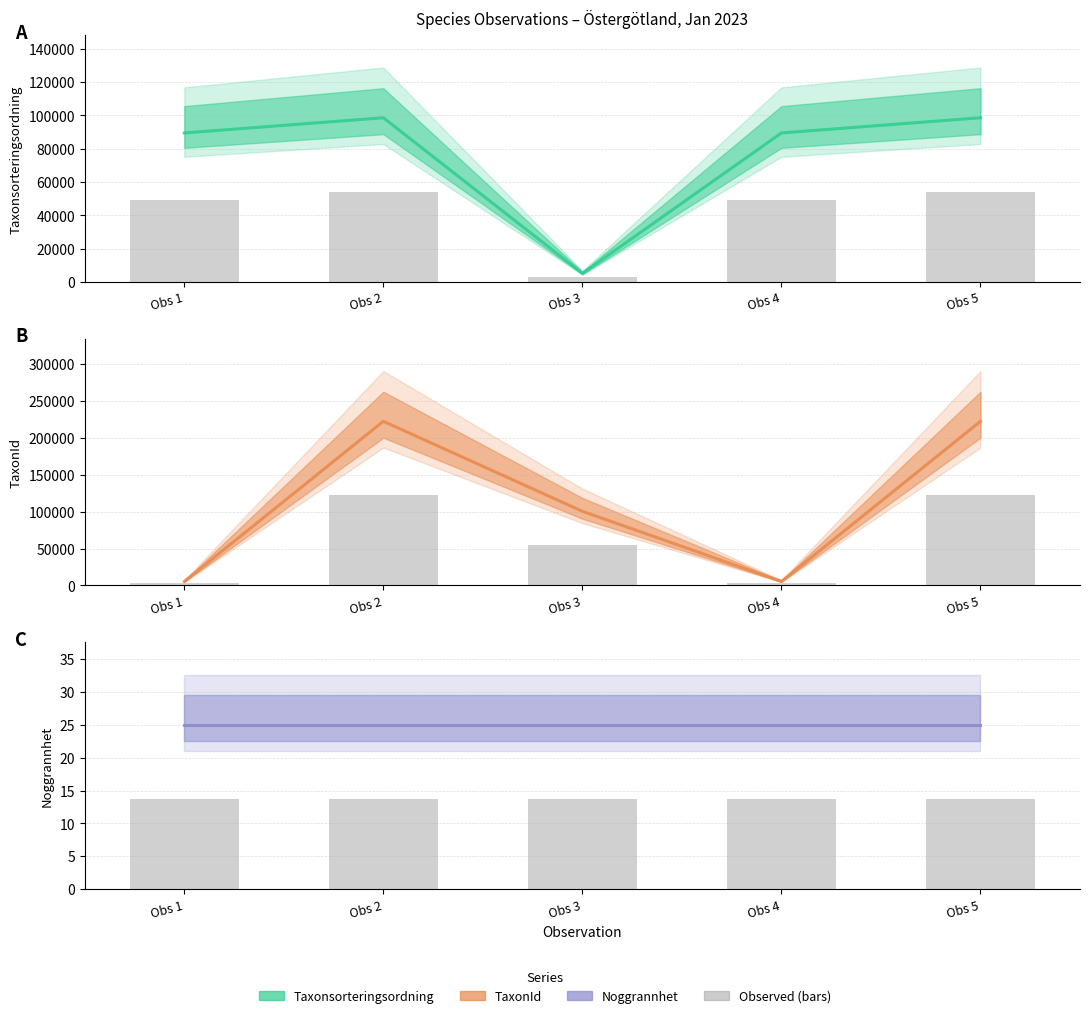

Is it true that Observed count equals 13.8 at Obs 1?

True